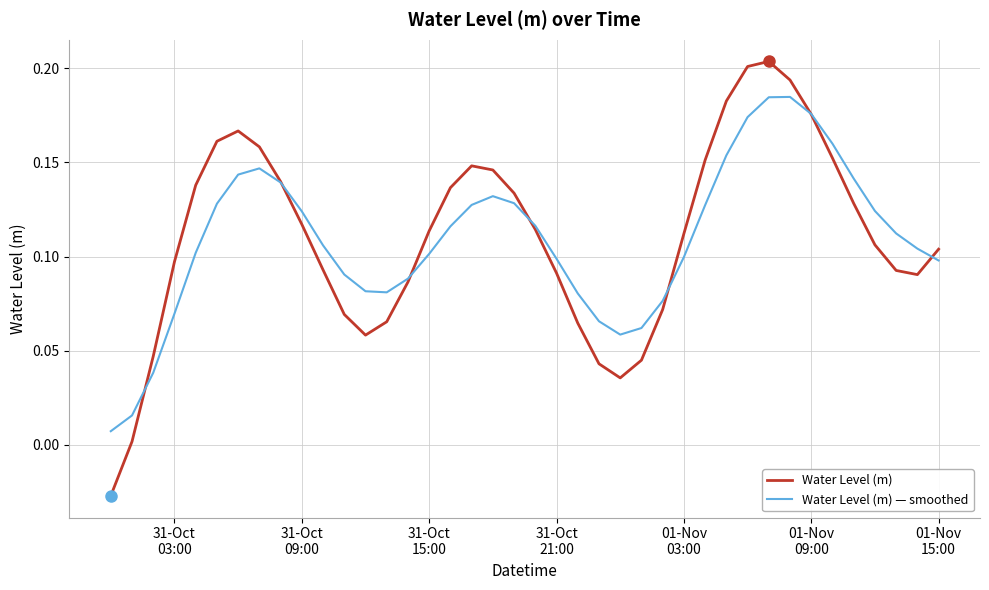

How many lines are shown in the chart?

2